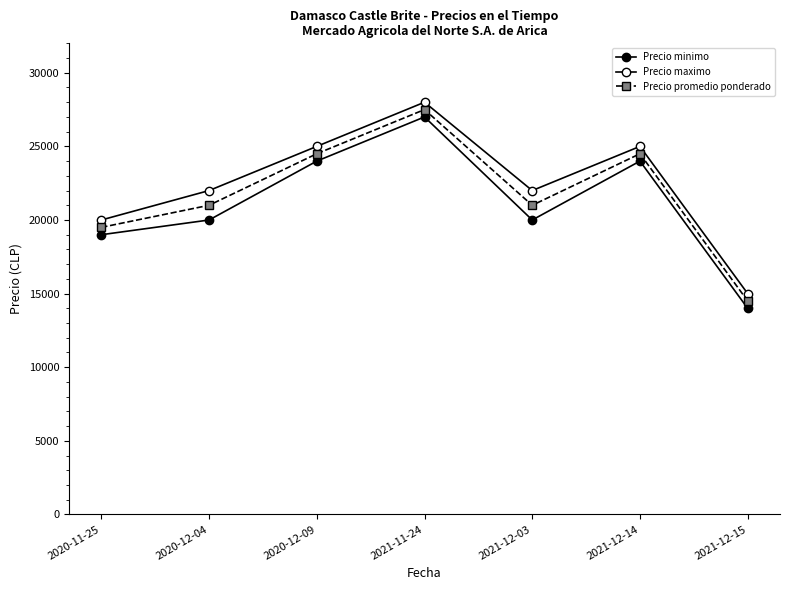

Where is the first local minimum for Precio maximo?

2021-12-03